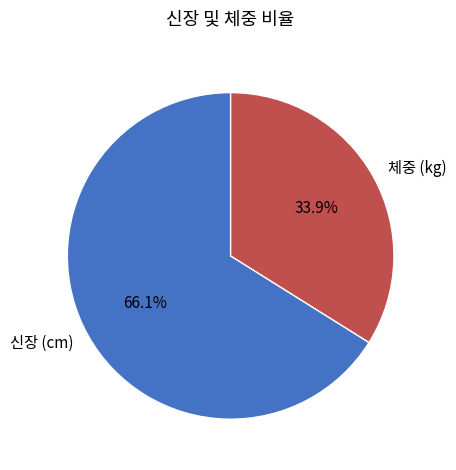

Does 신장 (cm) account for over 50% of the chart?

Yes